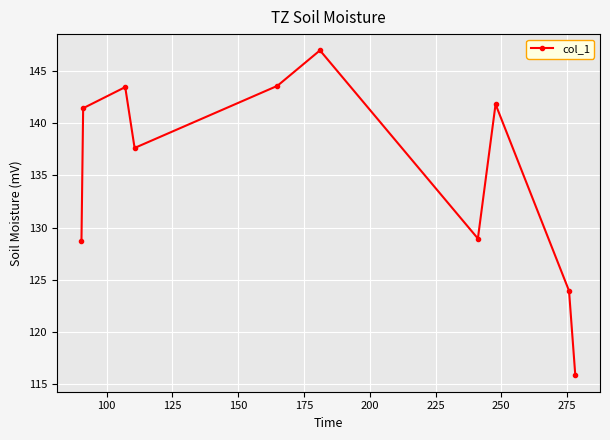

What is the sum of all values?

1352.3